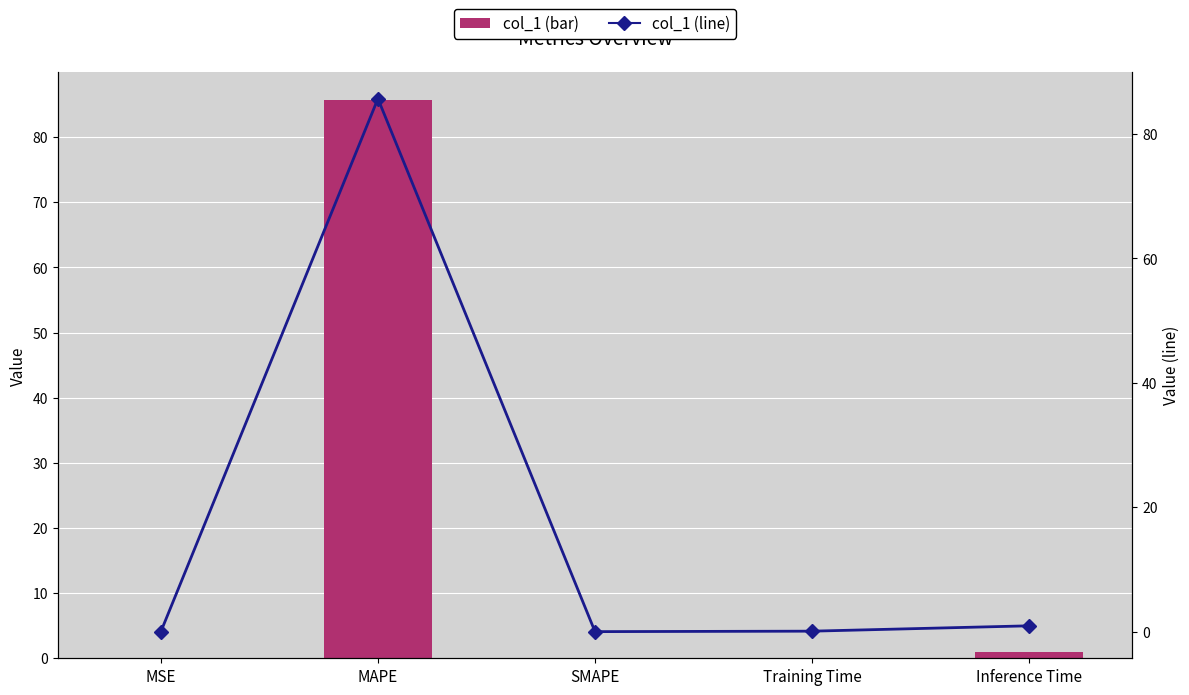

Count the number of categories in the chart.

5